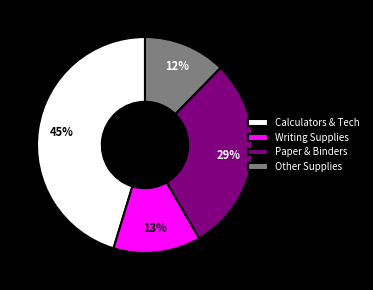

Is there any slice that represents more than half of the pie?

No